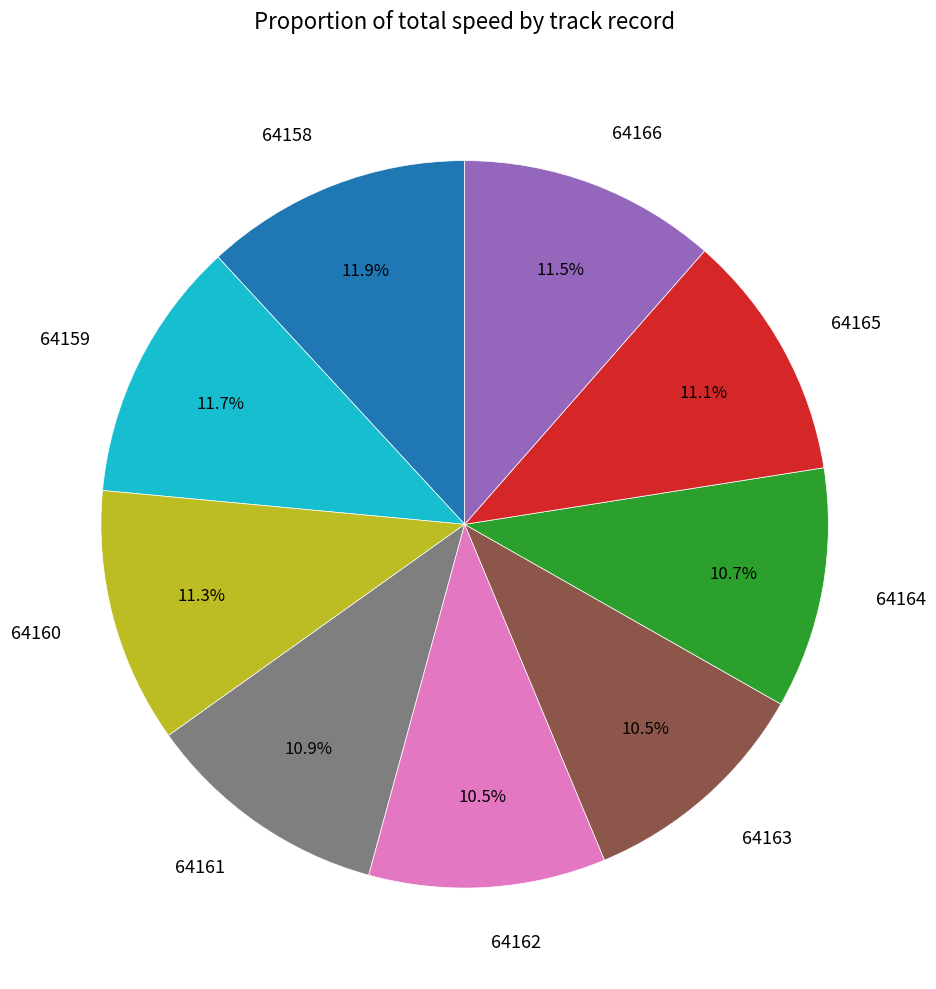

Which has a higher value, 64166 or 64162?

64166